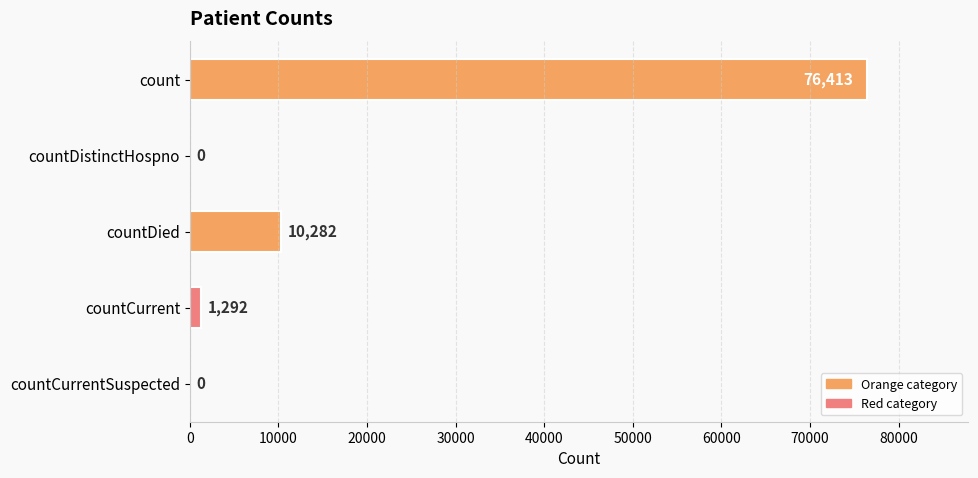

How many categories are shown in the chart?

5